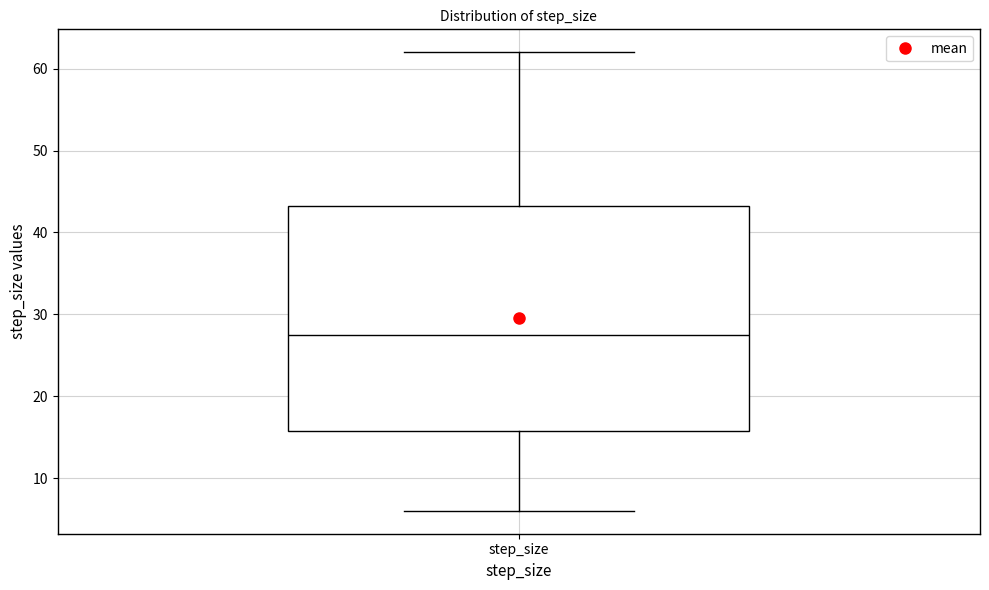

Where is the upper edge of the box for step_size on the y-axis? The values are not printed on the chart, so give them approximately, as read against the axis.

43